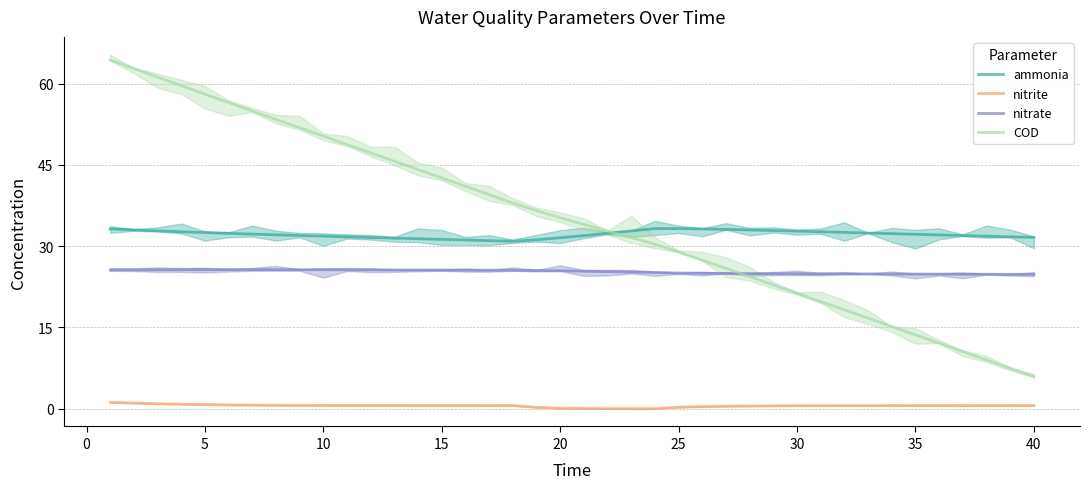

The nitrate series shows 5.6 at 35. True or false?

False